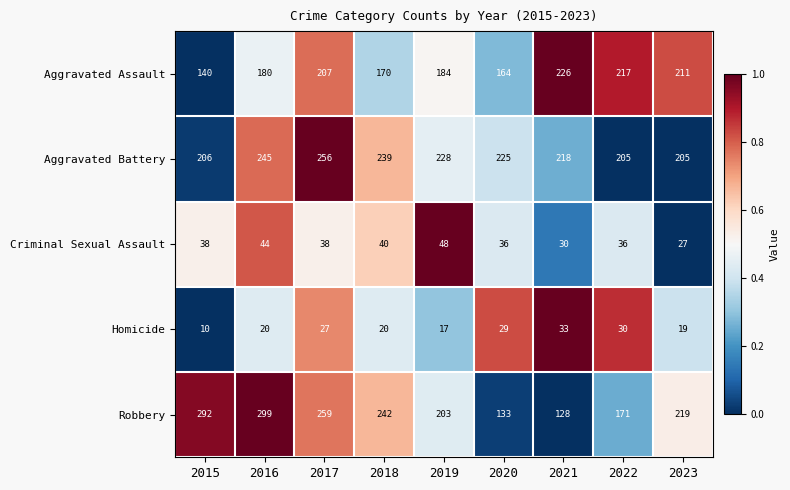

At which category does the chart reach its minimum across all series?

2015